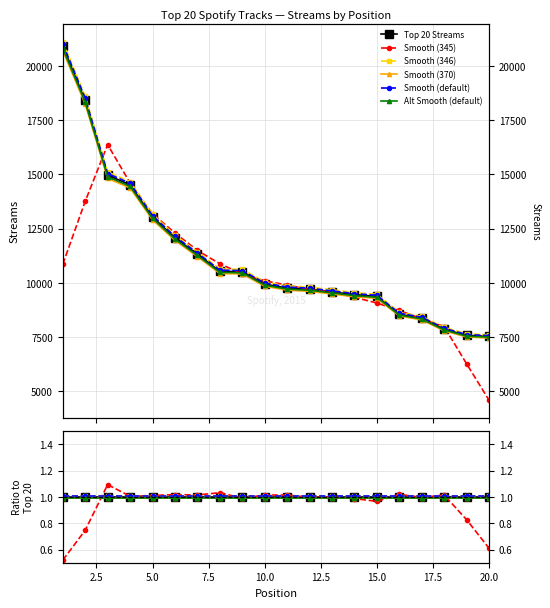

True or false: Smooth (346) and Smooth (370) cross at least once.

False